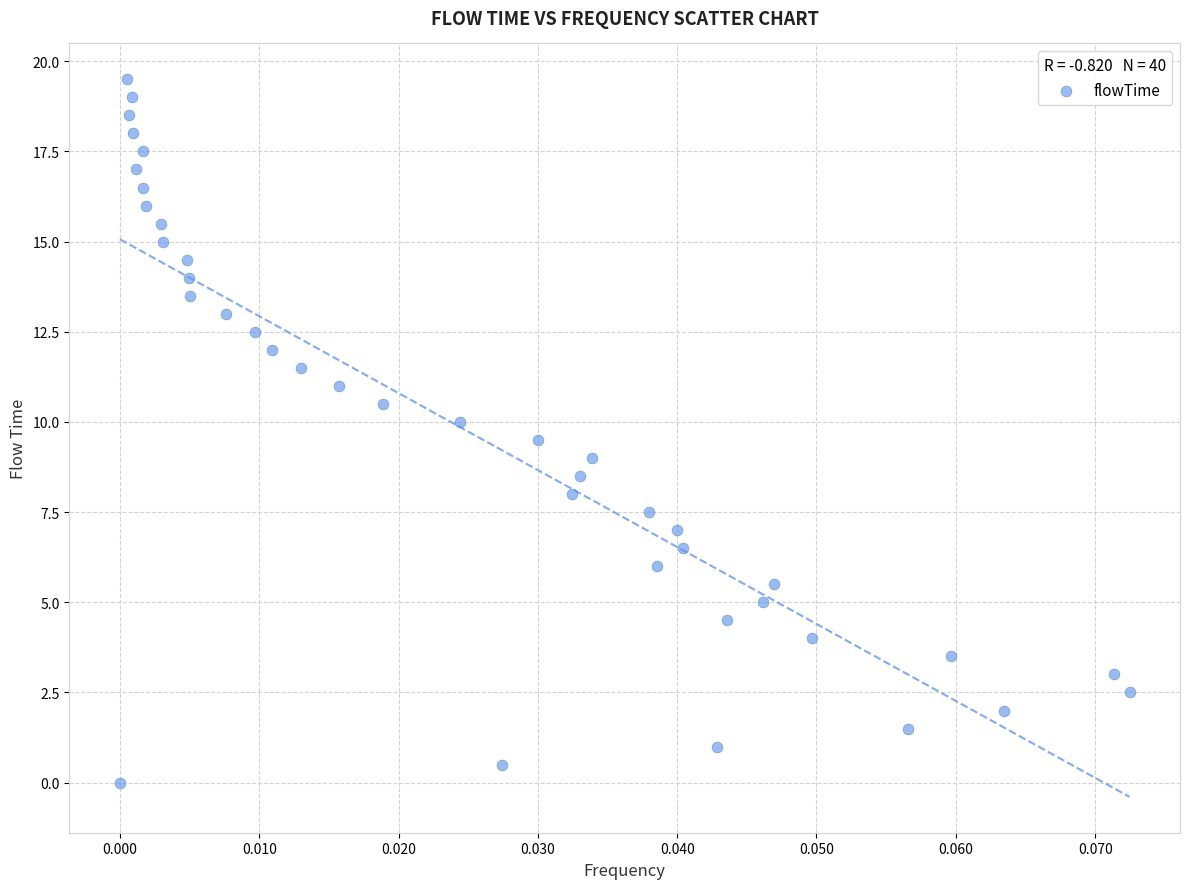

What is the range of Y values (max minus min)?

19.5